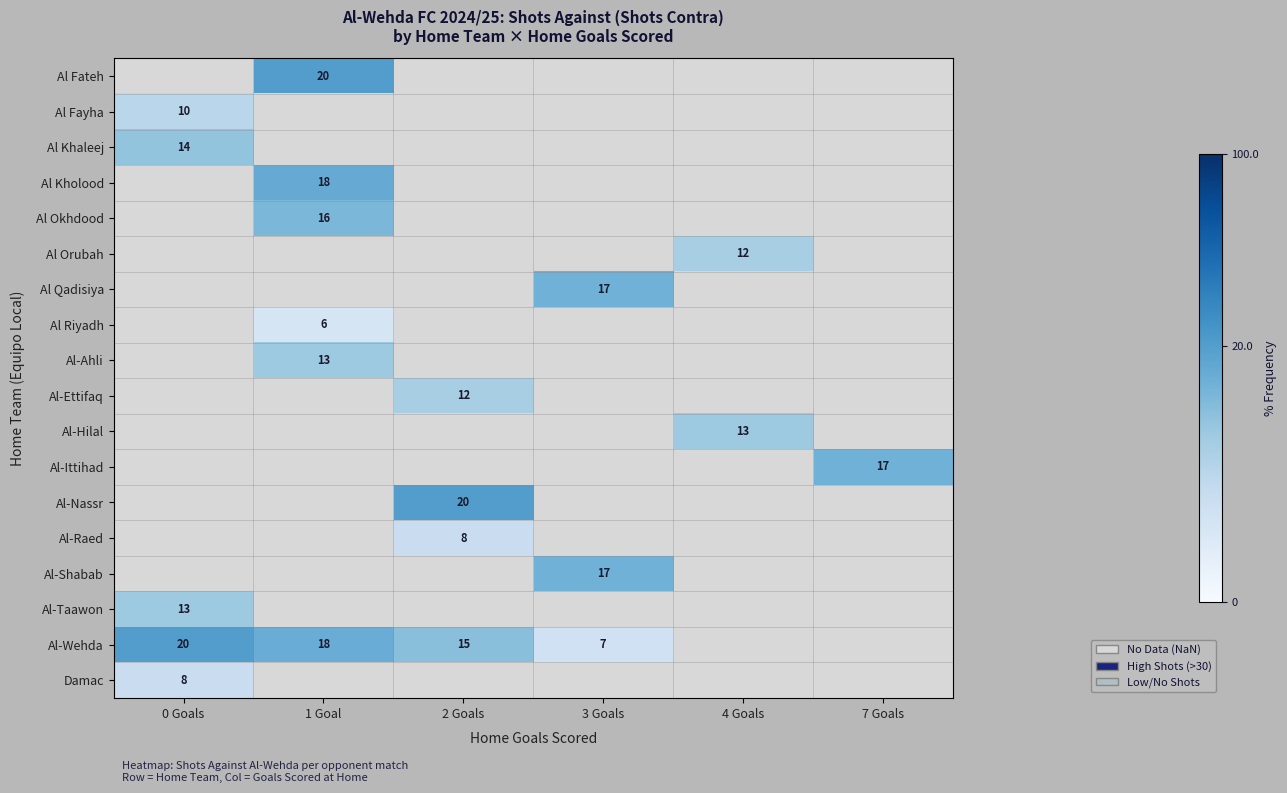

The value of Al Kholood at 1 Goal is 18. True or false?

True